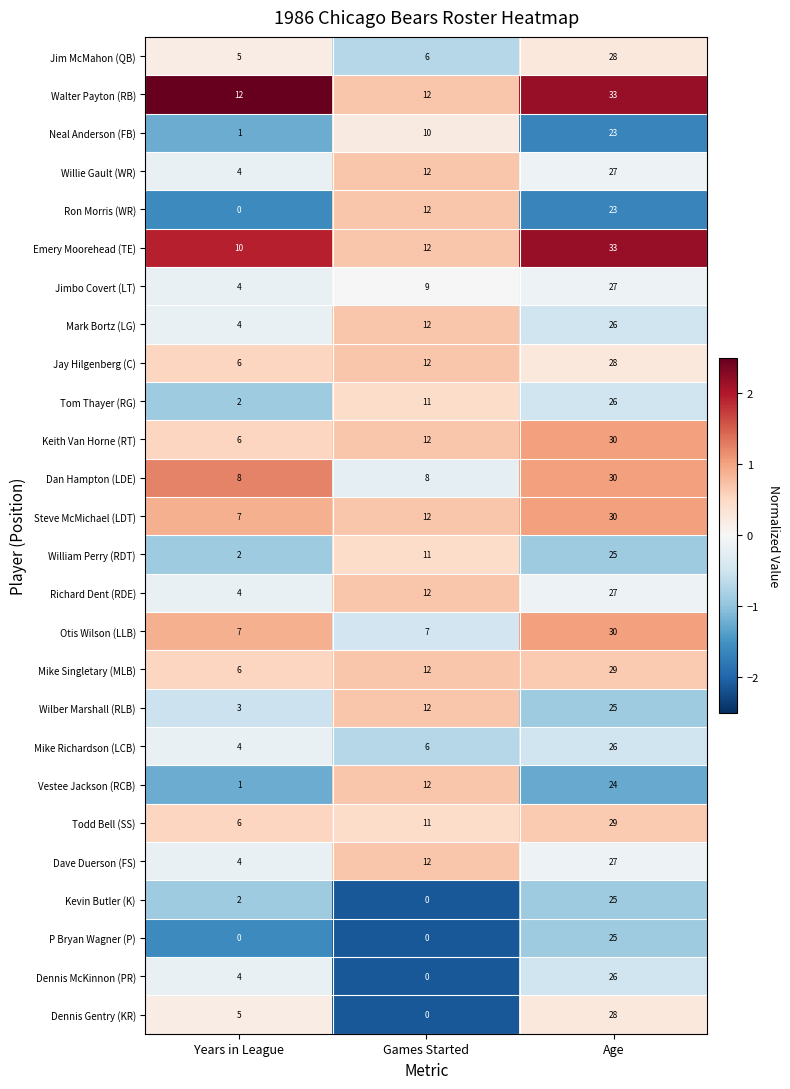

What is the difference between the highest and lowest values at Games Started?

12